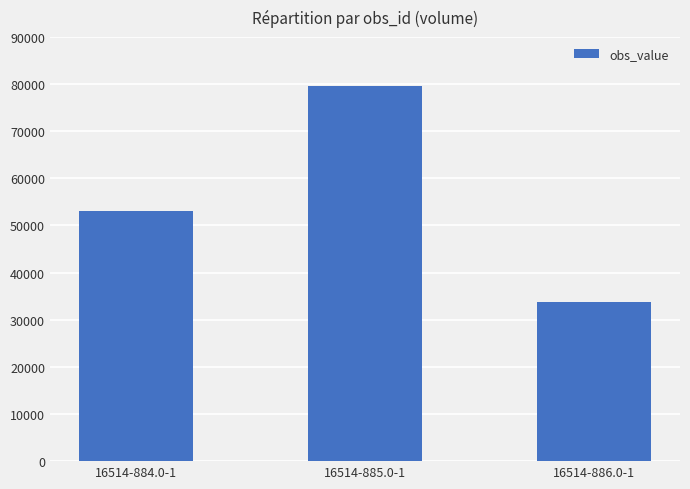

The chart shows a value of 33710 at 16514-886.0-1. True or false?

True